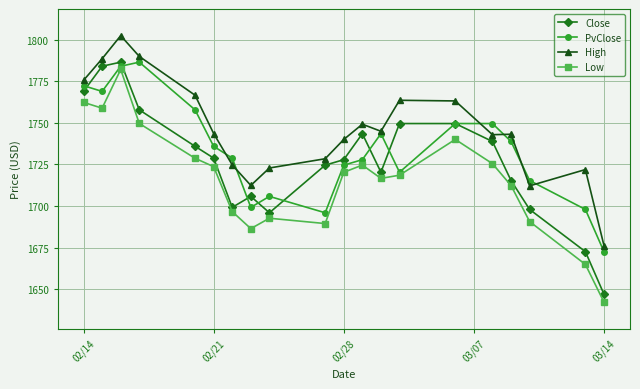

What is the value of the PvClose point at the 1st from the left?

1772.3